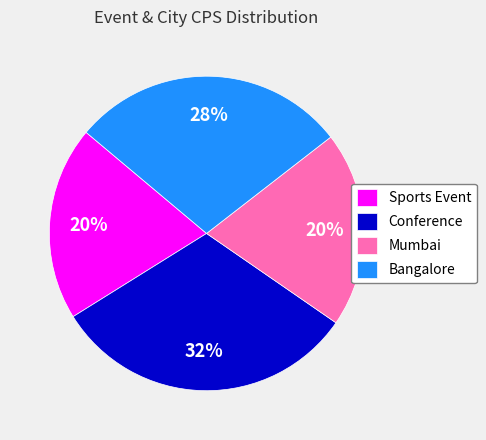

How many slices are in this pie chart?

4